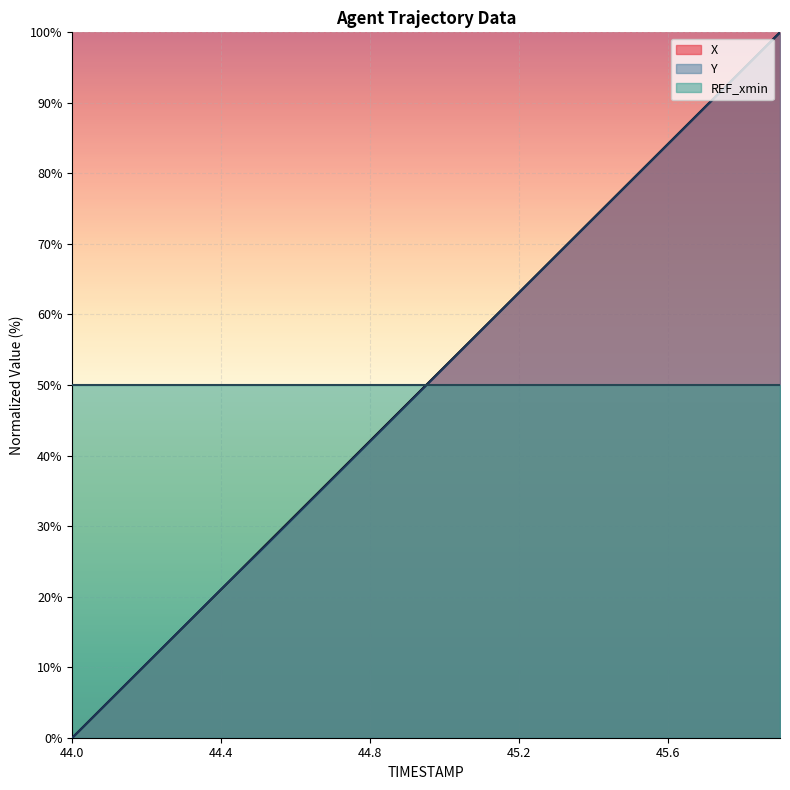

Does the chart display data point markers on the line(s)?

No